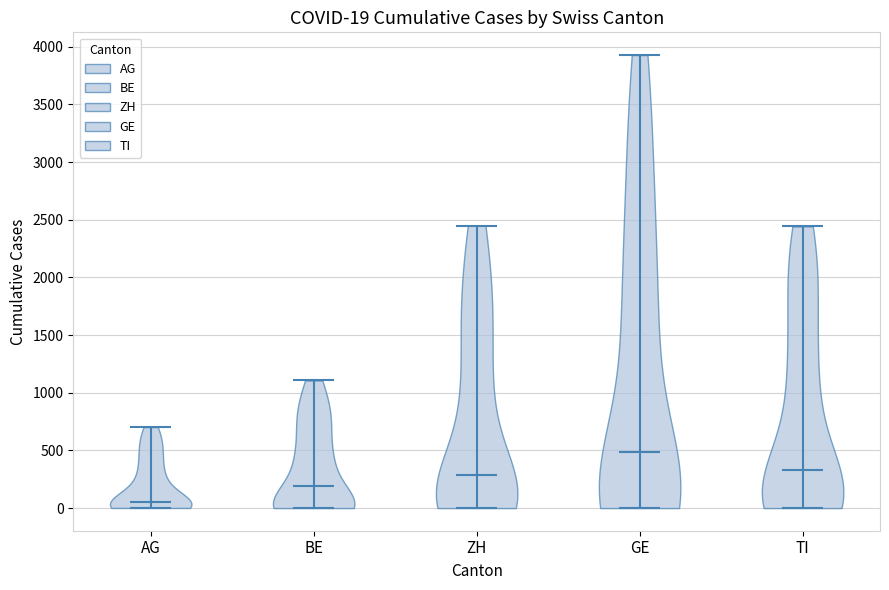

Which violin has the lowest median line?

AG